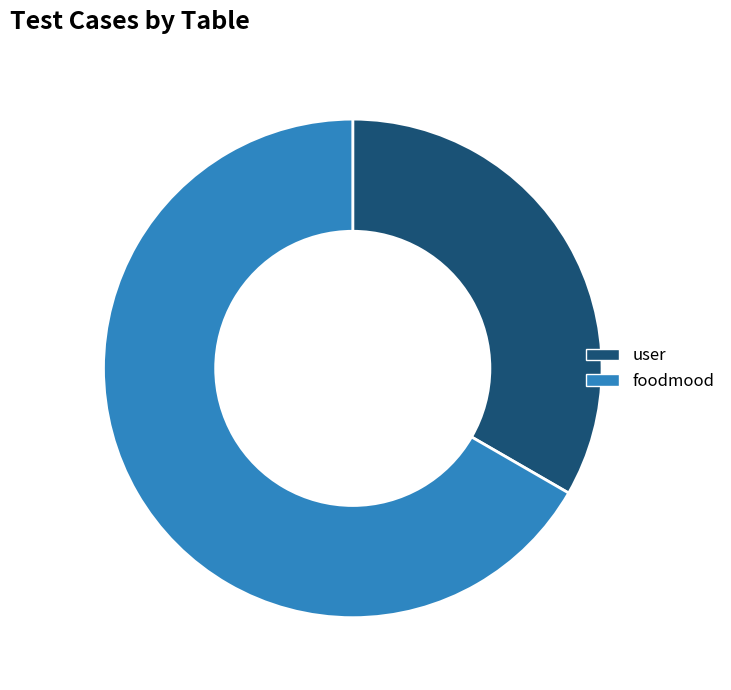

Does any single category account for the majority?

Yes